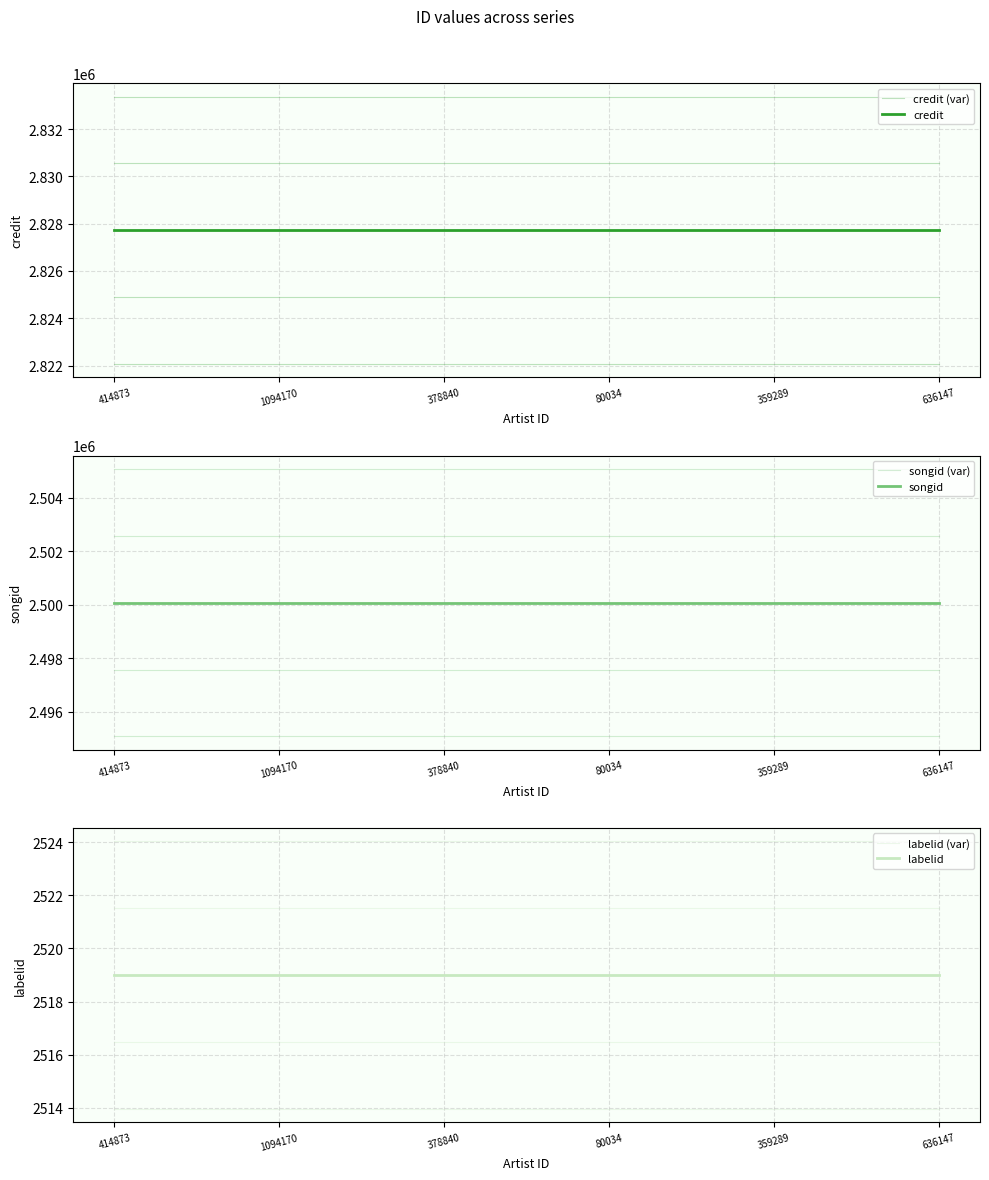

Read the credit value at 80034.

2827718.0